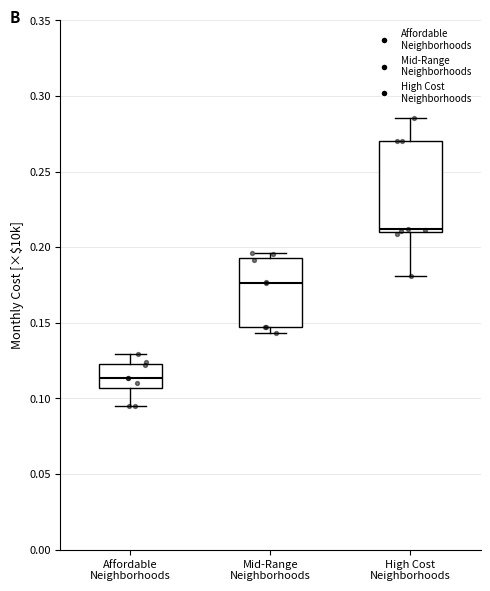

Comparing the boxes themselves (not the whiskers), which one is the tallest?

High Cost Neighborhoods